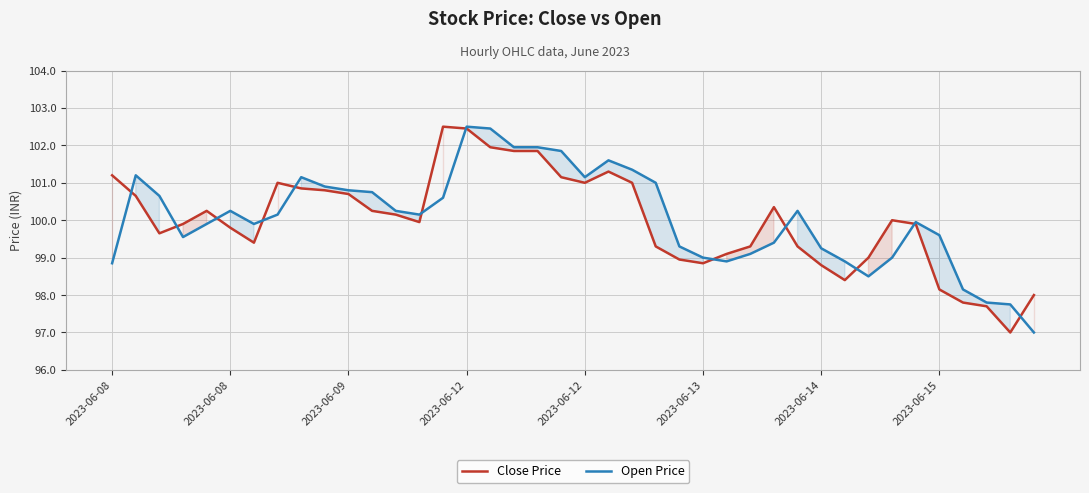

The Open Price series shows 30.4 at 2023-06-09. True or false?

False